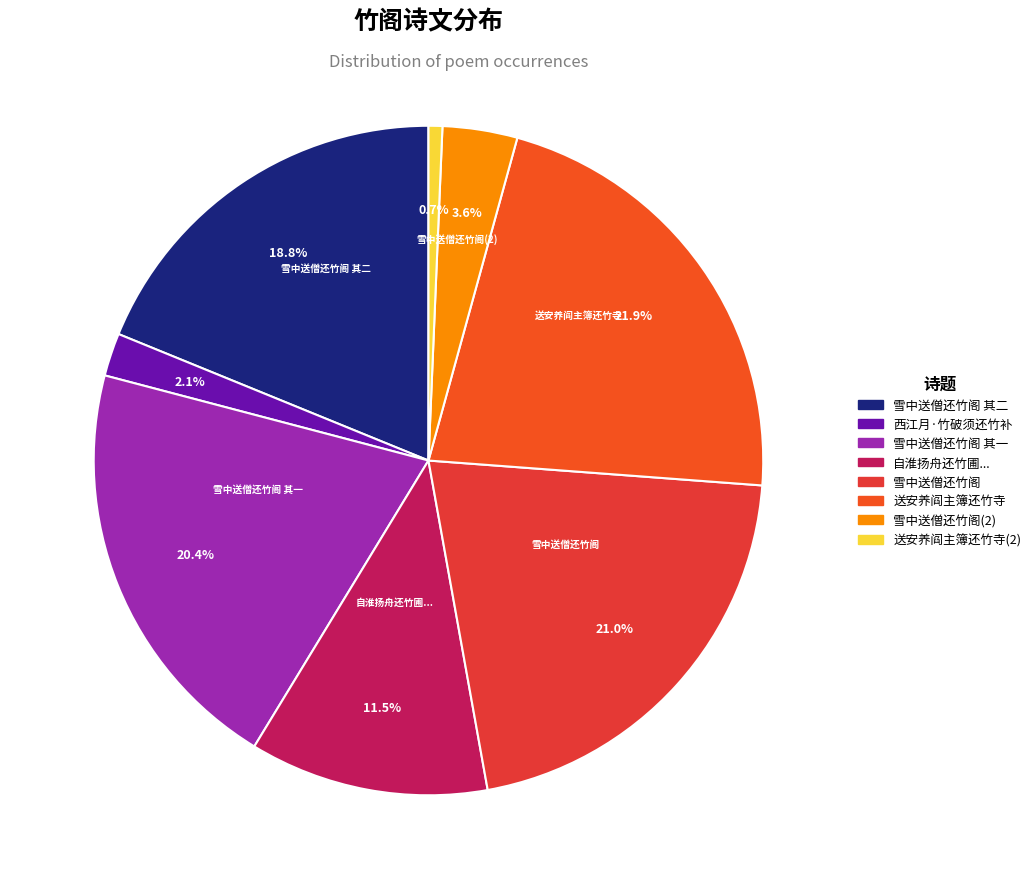

Which slice is the largest?

送安养阎主簿还竹寺